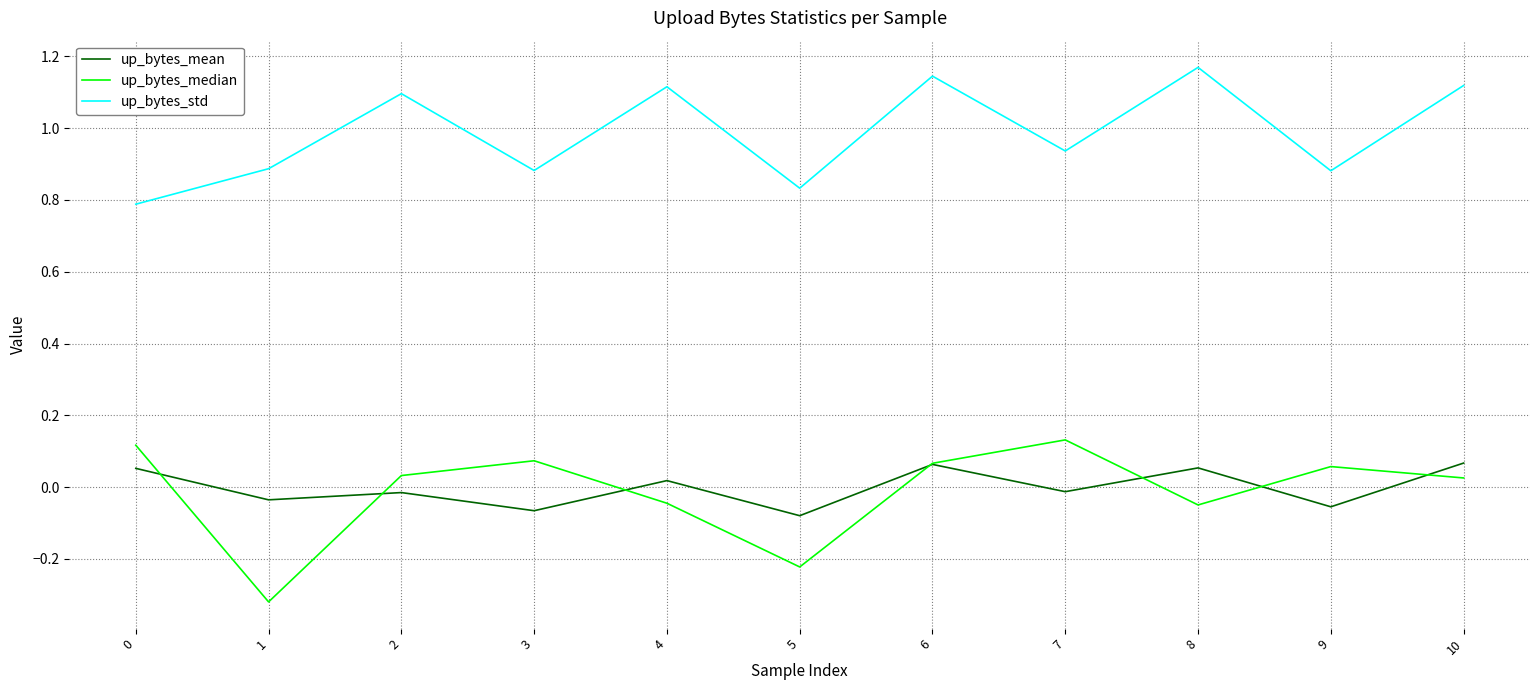

Which series has the widest spread of values?

up_bytes_median